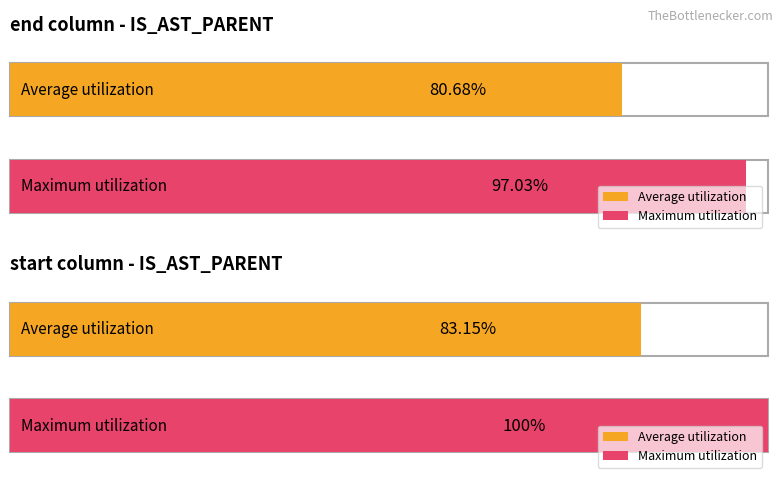

How many bars are there in each group?

2